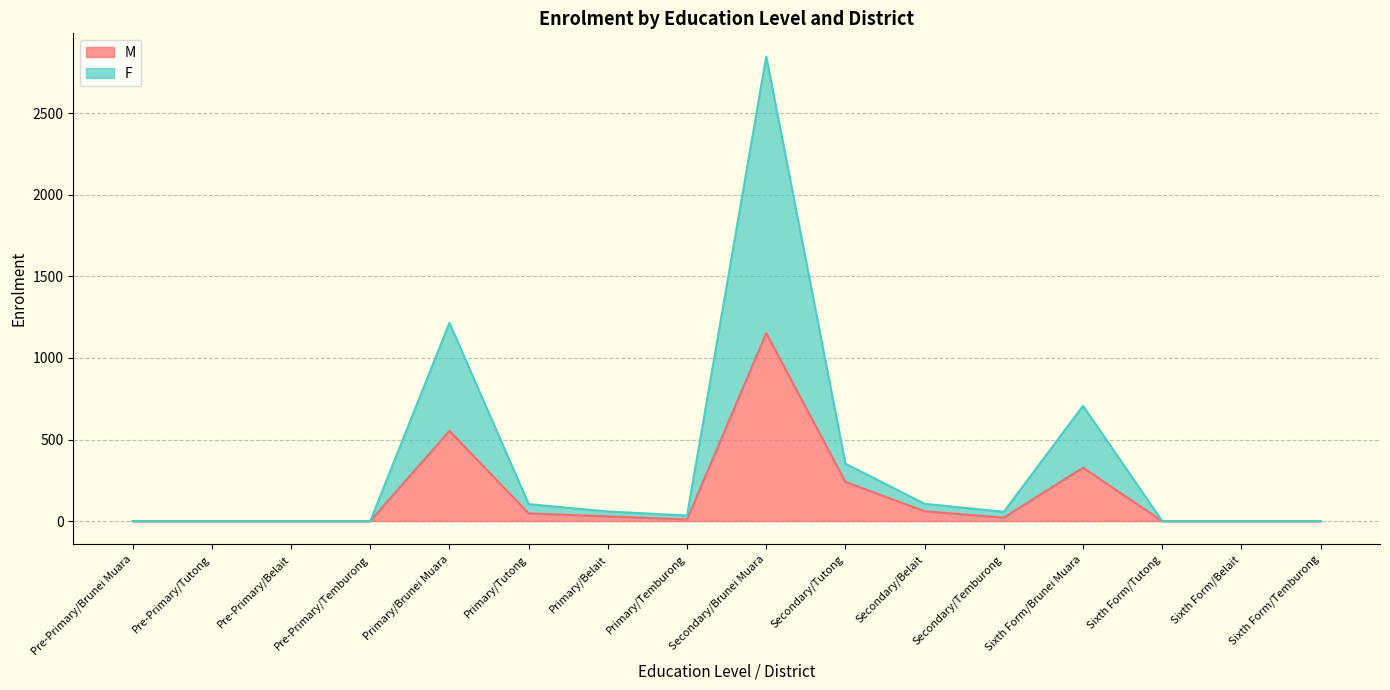

How many positive values does the M series have?

9